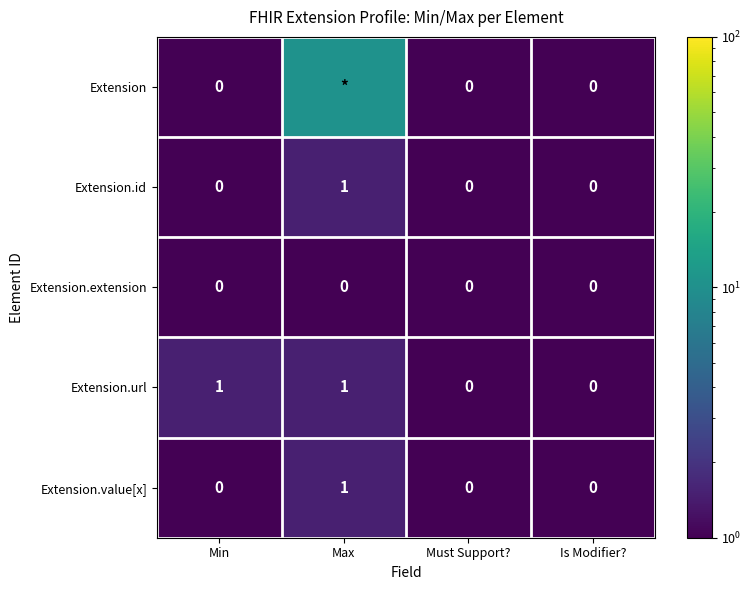

Which label corresponds to the smallest value in the chart?

Min